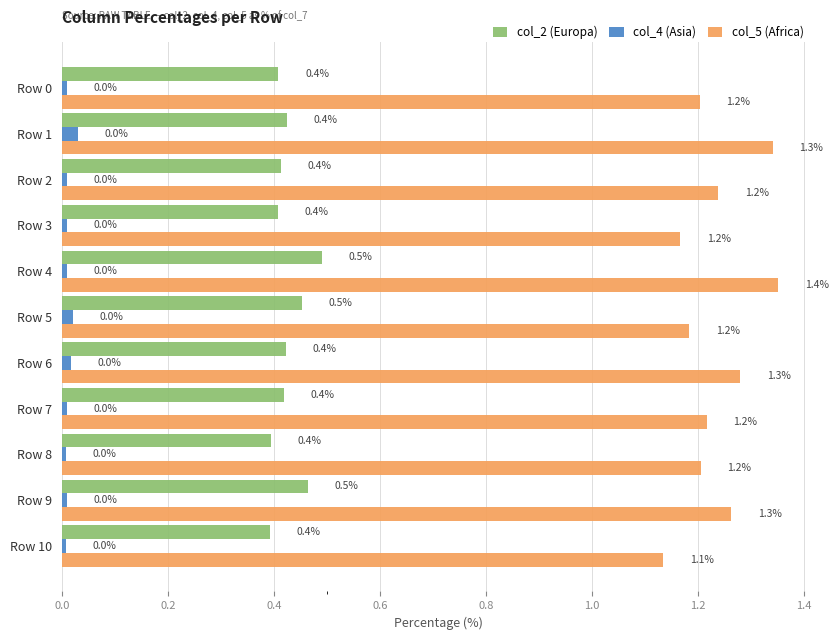

What are all the series names shown in the legend?

col_2 (Europa), col_4 (Asia), col_5 (Africa)